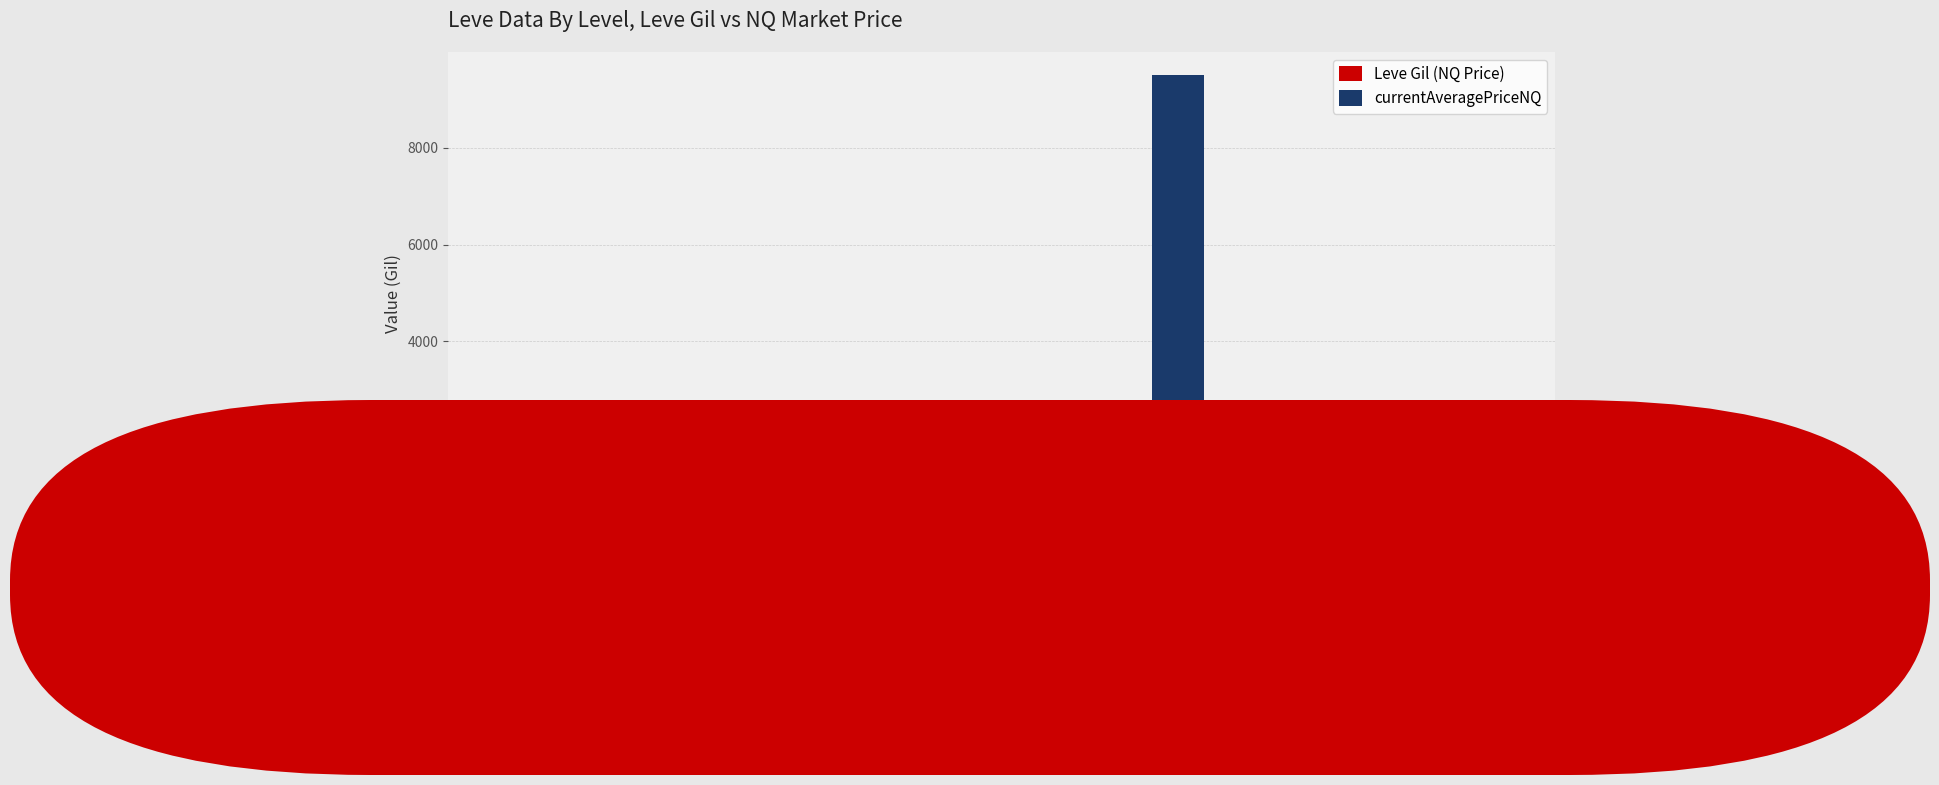

At which label does Leve Gil (NQ Price) reach its peak?

Level 25